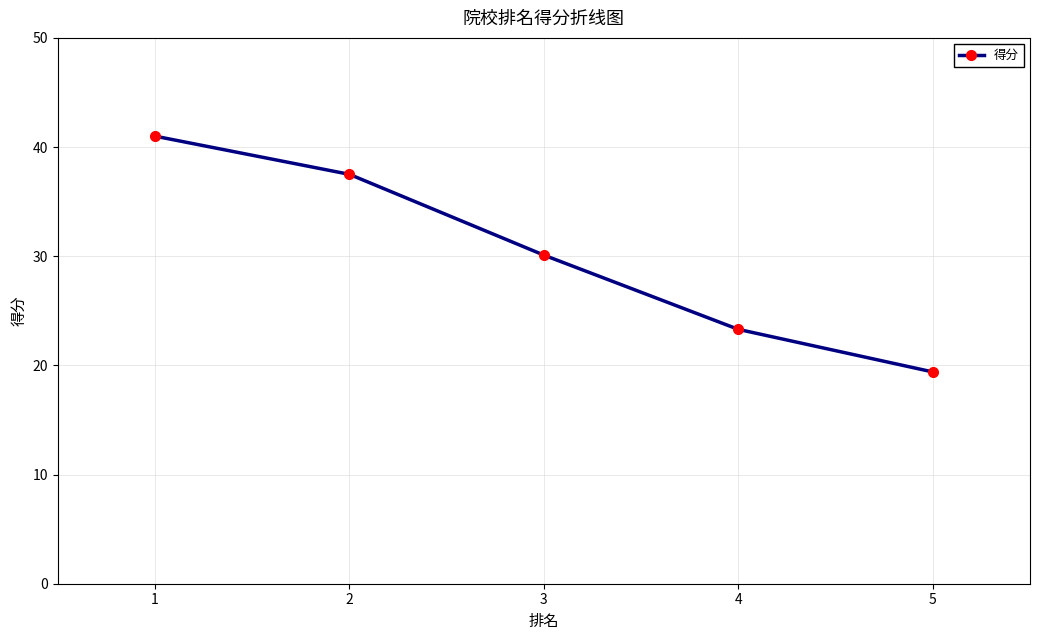

List the labels in order of value, smallest first.

5, 4, 3, 2, 1